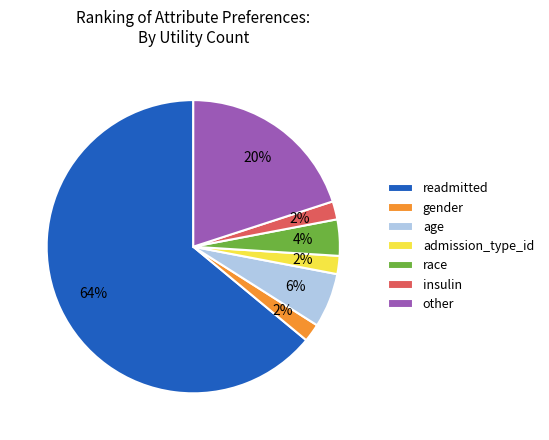

How many segments does this pie chart have?

7